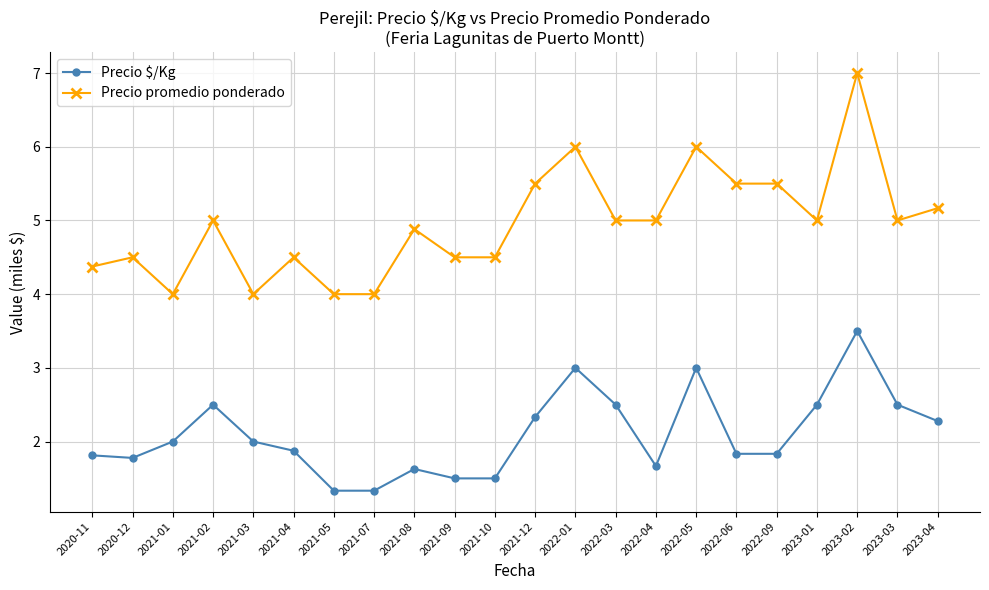

Reading left to right, transcribe all the data shown in this chart.

Precio $/Kg: 1.8	1.8	2.0	2.5	2.0	1.9	1.3	1.3	1.6	1.5	1.5	2.3	3.0	2.5	1.7	3.0	1.8	1.8	2.5	3.5	2.5	2.3
Precio promedio ponderado: 4.4	4.5	4.0	5.0	4.0	4.5	4.0	4.0	4.9	4.5	4.5	5.5	6.0	5.0	5.0	6.0	5.5	5.5	5.0	7.0	5.0	5.2